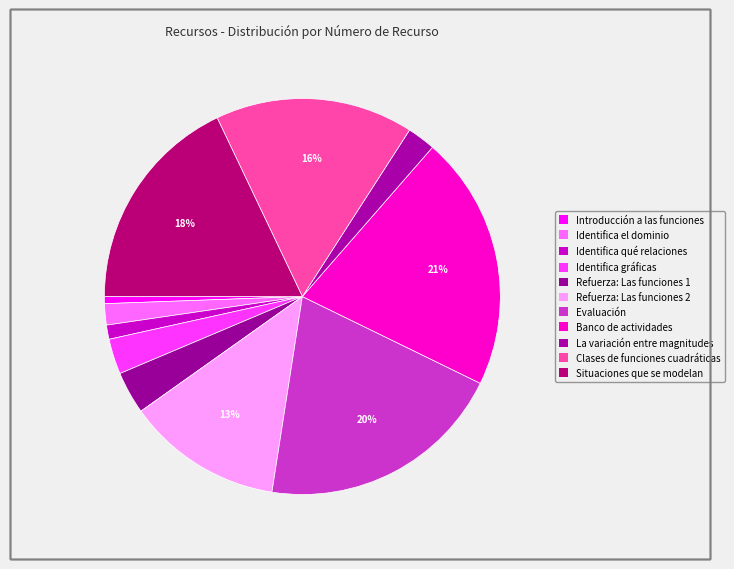

How many slices are in this pie chart?

11